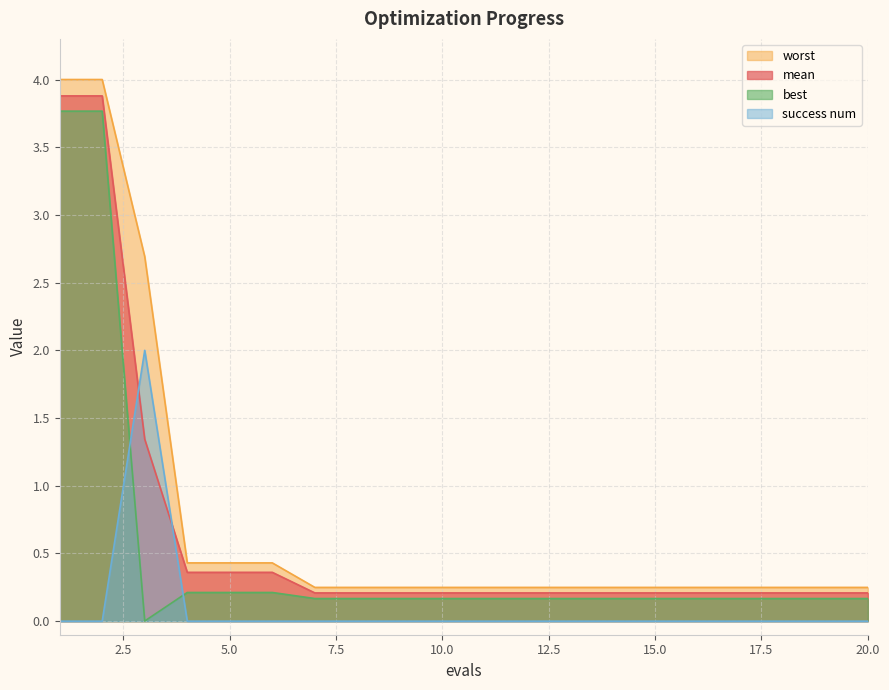

Rank the series at 17 from lowest to highest value.

success num, best, mean, worst